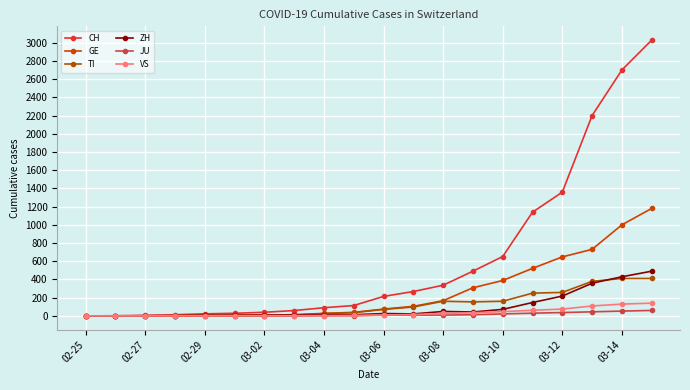

Reading right to left, transcribe all the data shown in this chart.

CH: 3028	2700	2200	1359	1139	652	491	337	268	214	114	90	59	40	29	23	13	6	2	0
GE: 1180	1000	731	648	522	389	309	167	105	75	39	28	13	10	9	8	4	1	1	0
TI: 411	411	380	258	250	161	154	161	98	71	36	26	8	4	2	2	1	1	1	0
ZH: 491	430	359	218	147	72	43	49	22	26	13	13	13	10	7	6	2	2	0	0
JU: 60	53	45	37	30	22	13	9	9	8	2	2	0	0	0	0	0	0	0	0
VS: 140	130	109	75	62	47	35	27	15	10	5	3	3	3	2	1	1	0	0	0